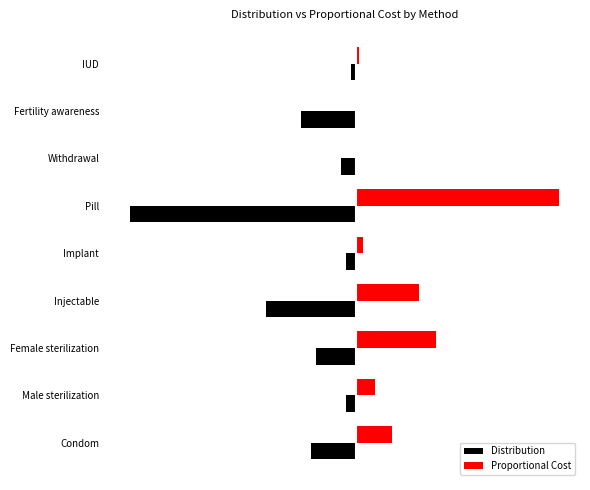

What are all the series names shown in the legend?

Distribution, Proportional Cost